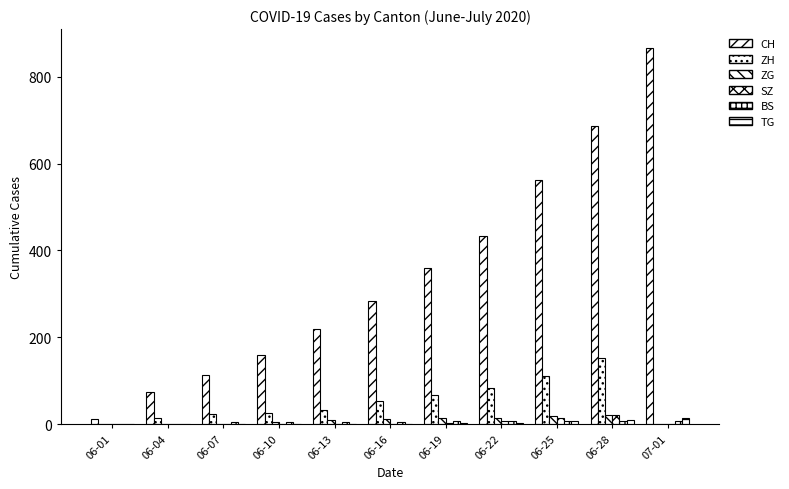

The value of ZH at 06-13 is 33. True or false?

True